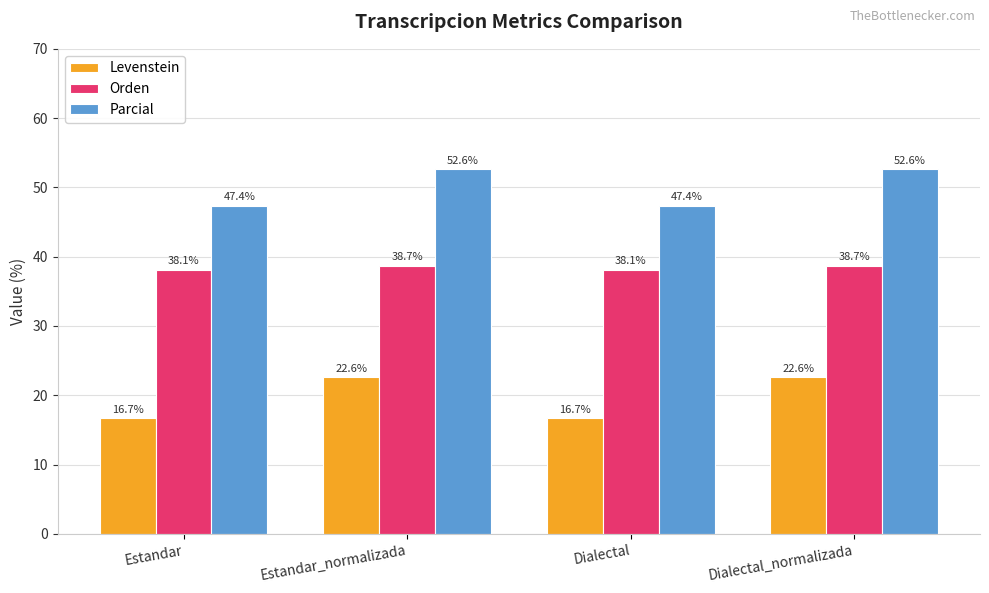

List the series in order of their overall mean, highest first.

Parcial, Orden, Levenstein